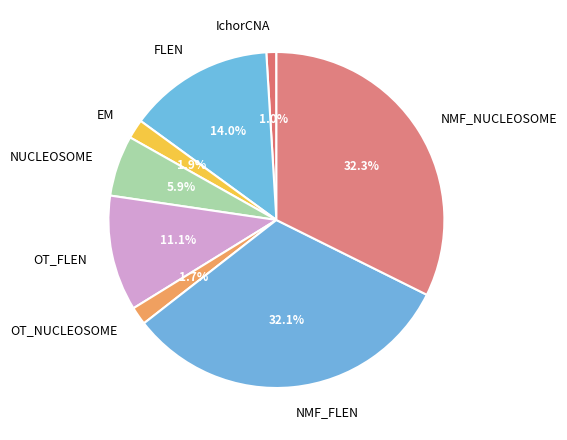

Does EM represent more than half of the total?

No